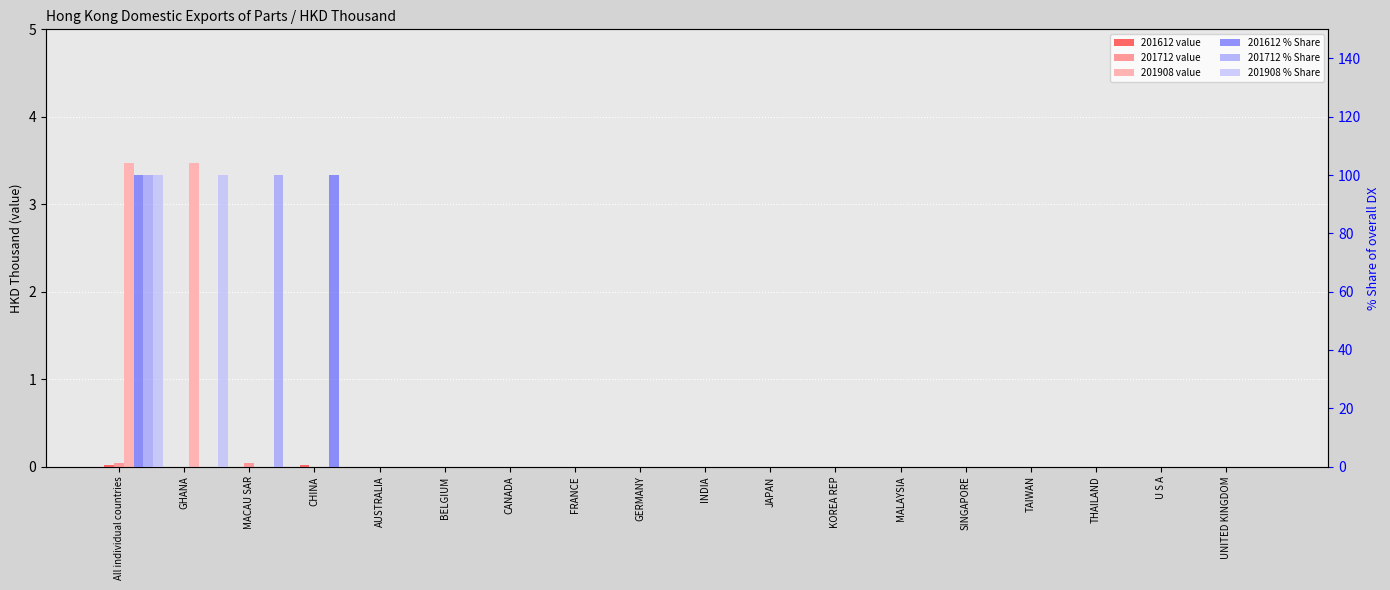

How many bars are there in each group?

6